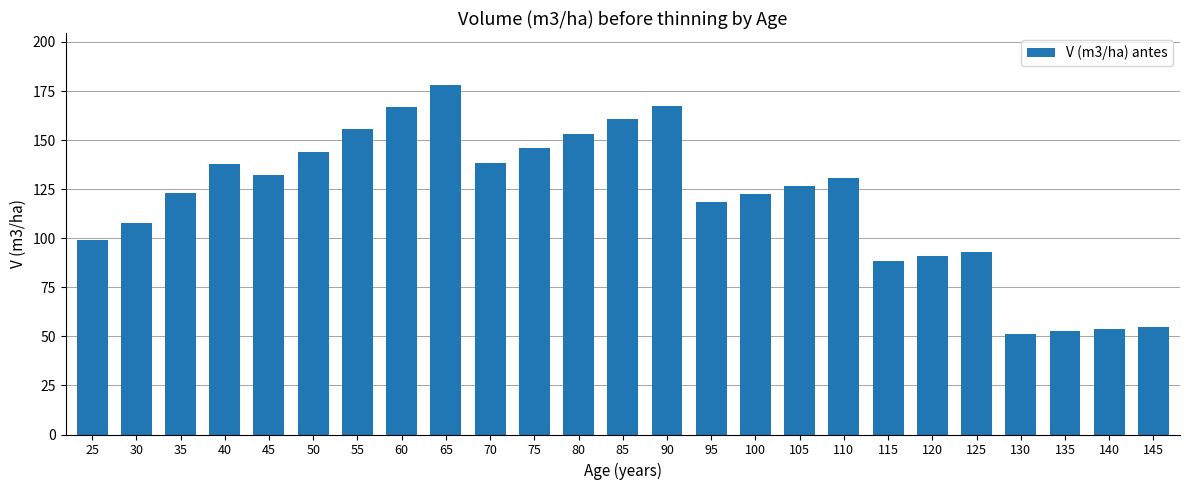

What is the difference between the maximum and minimum values?

126.4